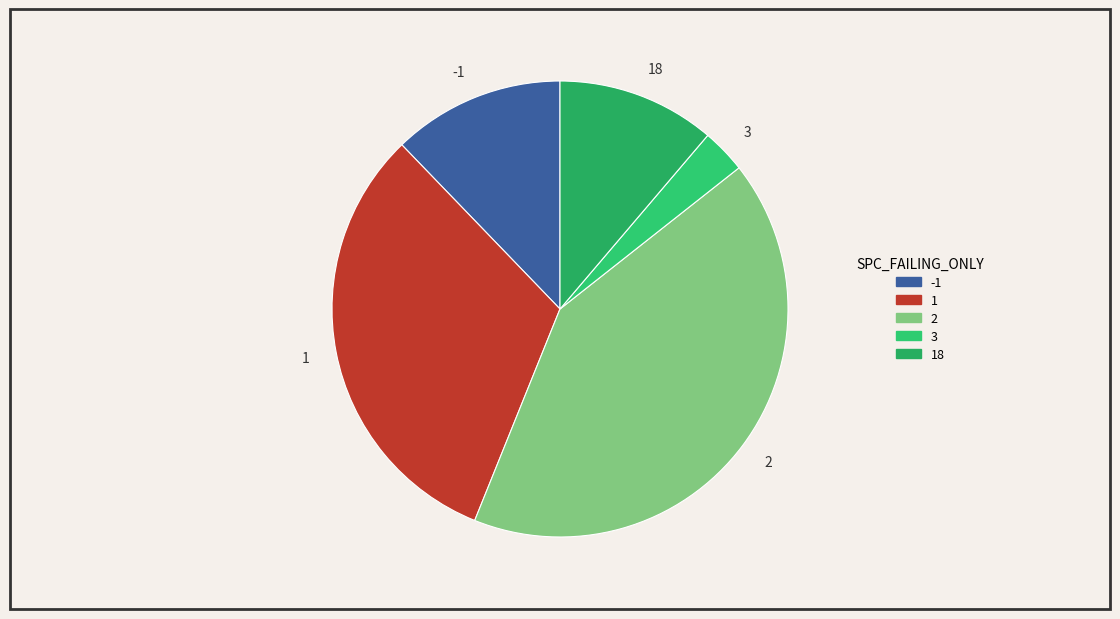

Which category has the smallest portion of the pie?

3